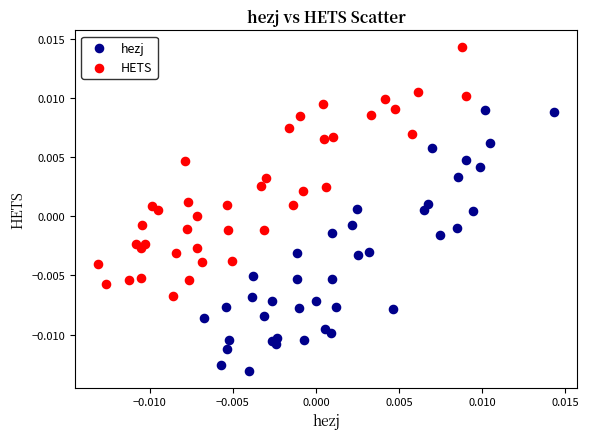

Which series contains the lowest Y value?

hezj